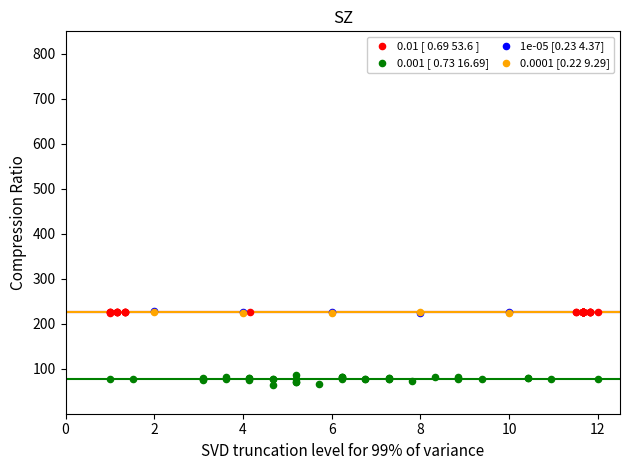

What are all the series names shown in the legend?

0.01 [ 0.69 53.6 ], 0.001 [ 0.73 16.69], 1e-05 [0.23 4.37], 0.0001 [0.22 9.29]